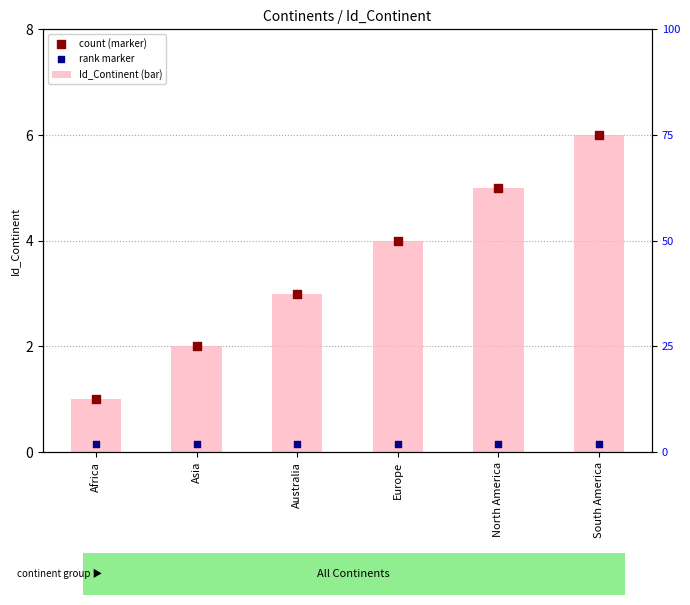

Which series reaches the maximum Y coordinate?

Id_Continent (bar)